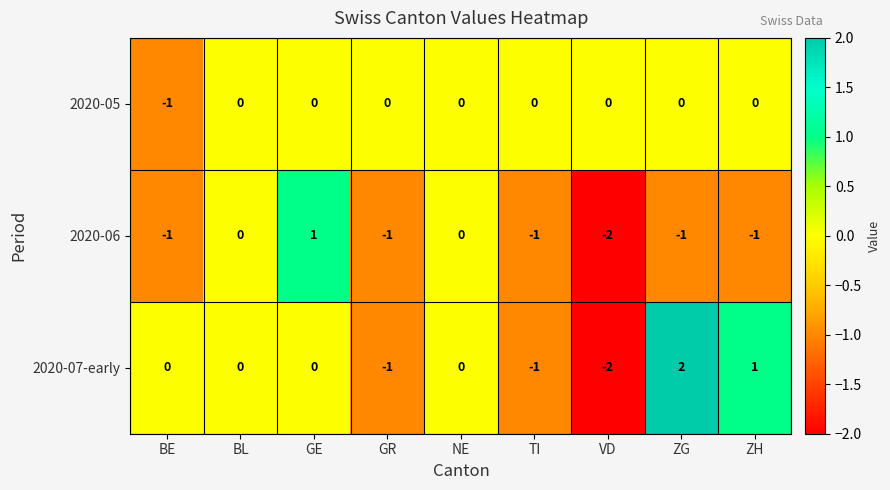

Is it true that 2020-05 equals 0 at GR?

True